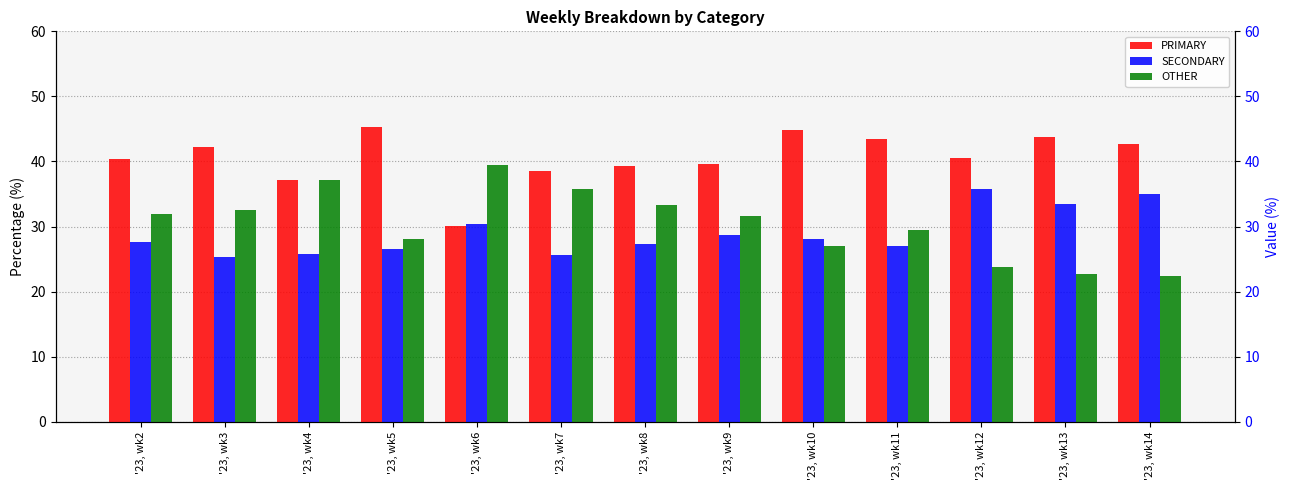

Which series has the largest range (max minus min)?

OTHER